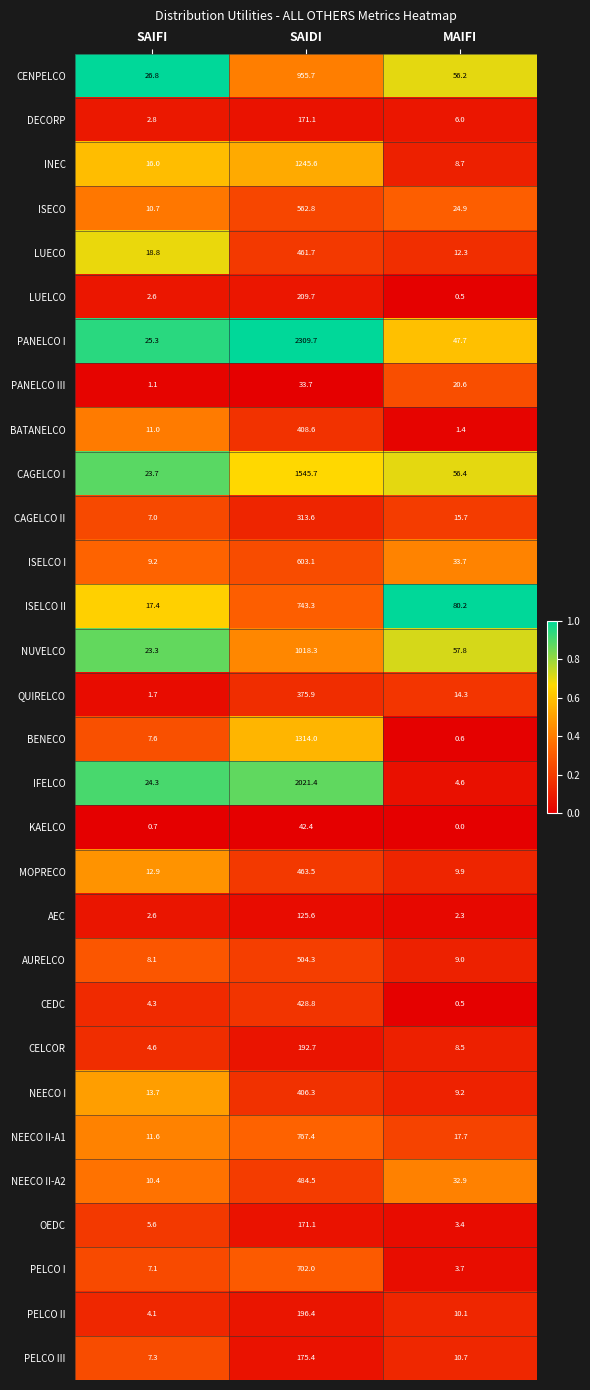

What is the difference between the maximum and minimum values in the PELCO I series?

698.3